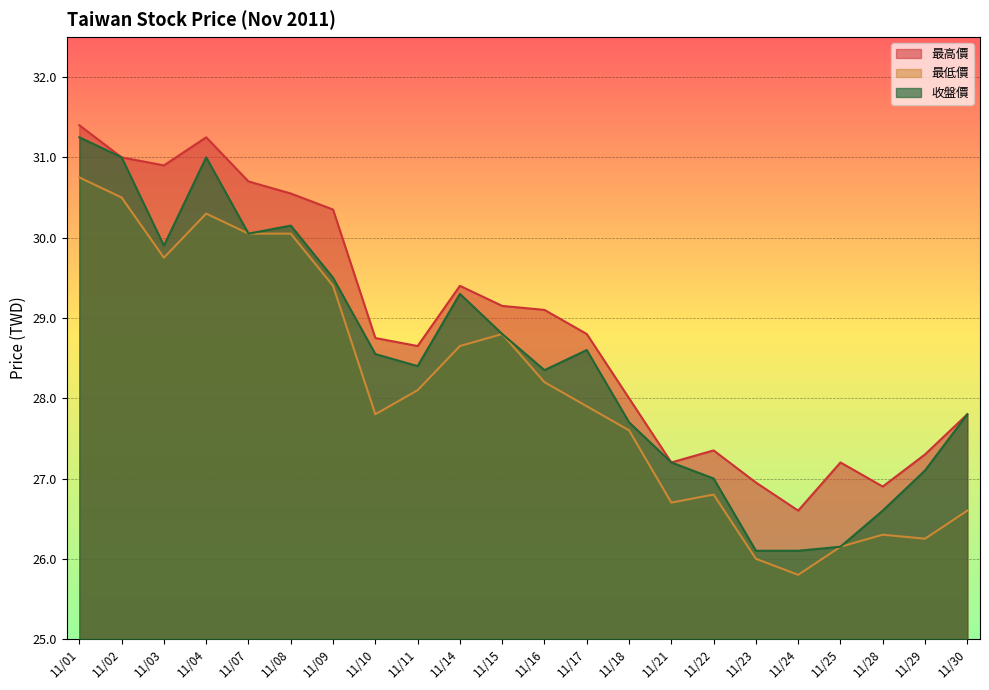

What is the total value across all series at 11/08?

90.8